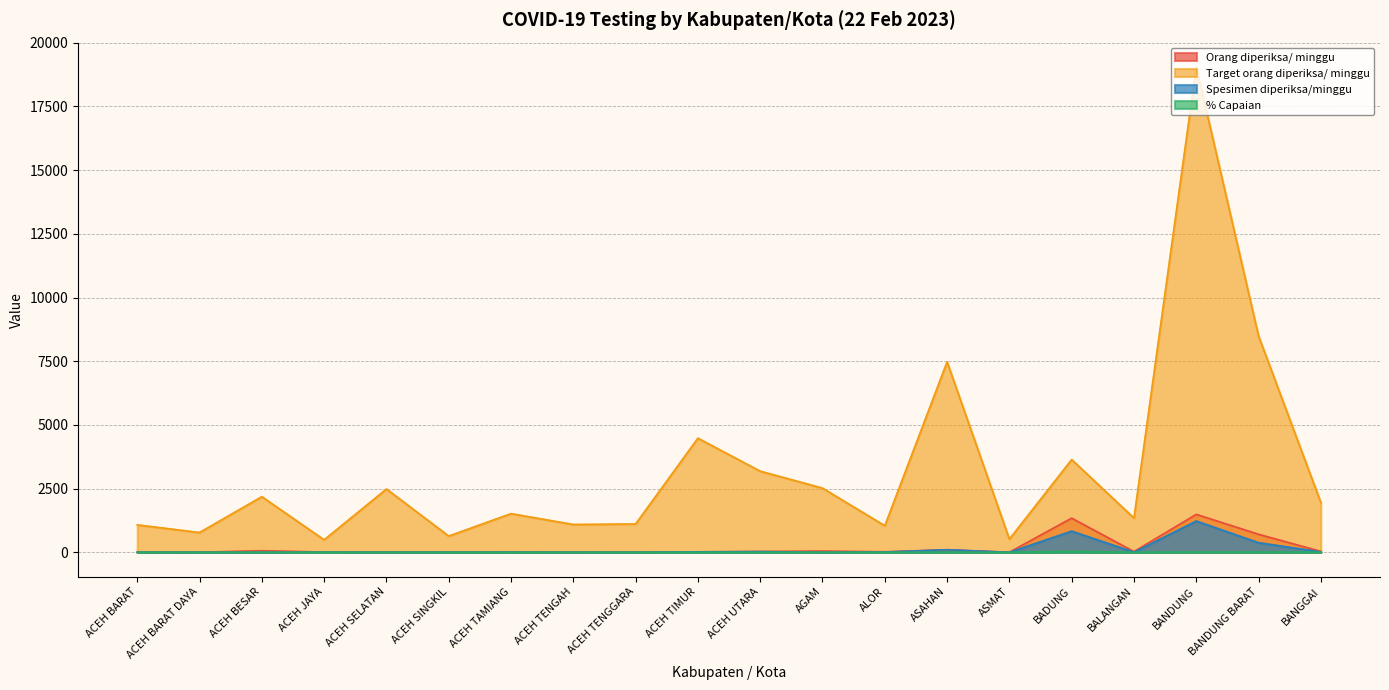

How many interior local valleys does the Orang diperiksa/ minggu series have?

5